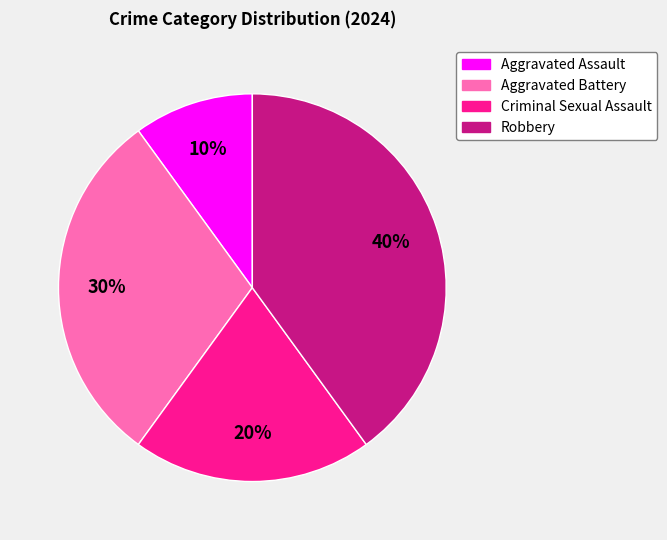

Between Robbery and Aggravated Assault, which is larger?

Robbery